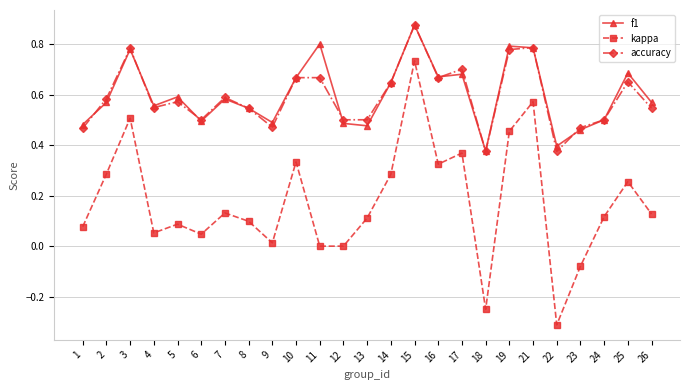

True or false: kappa and accuracy intersect in this chart.

False